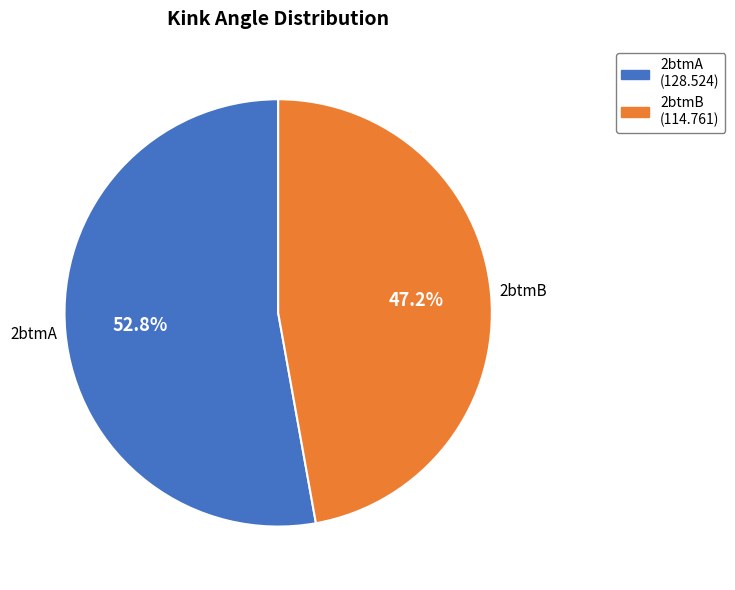

How many slices are in this pie chart?

2